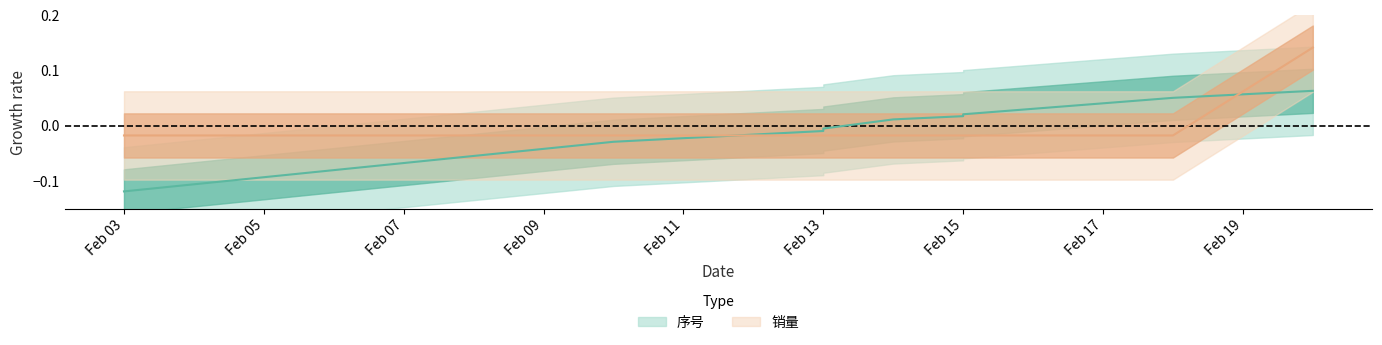

At which label is 销量 closest to 0?

Feb 03